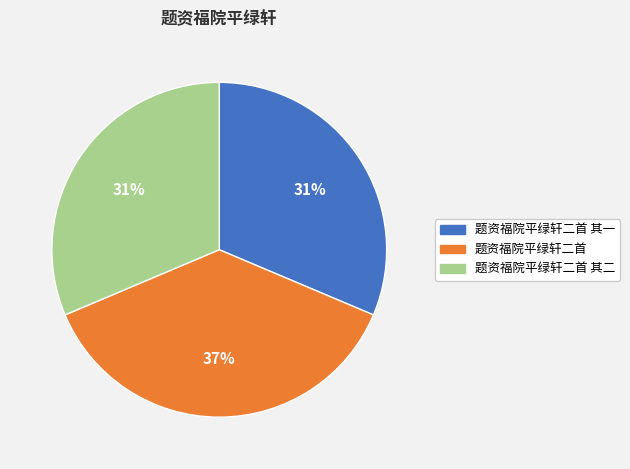

Does any single category account for the majority?

No